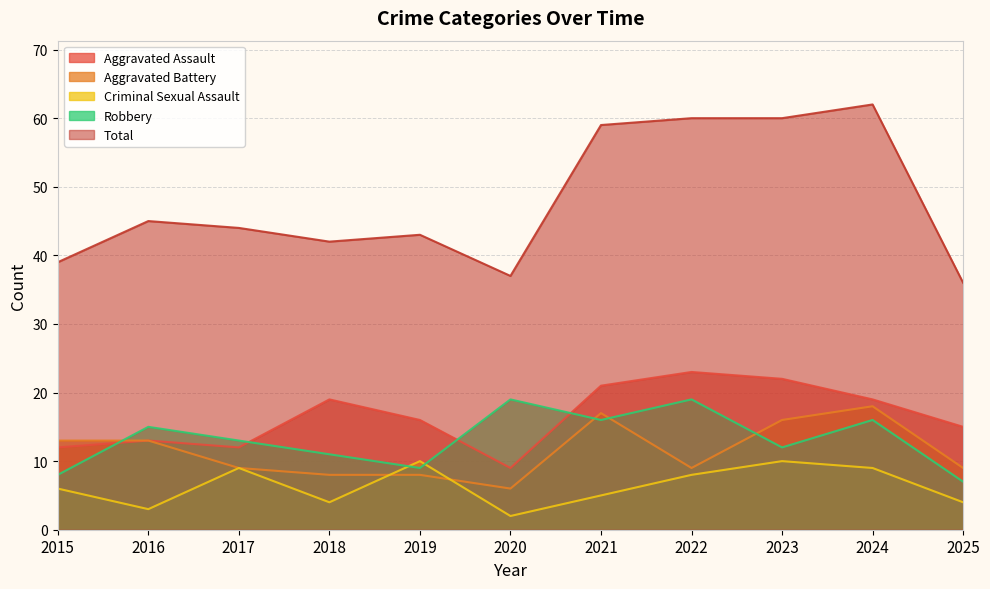

How many values in the Robbery series exceed 13?

5